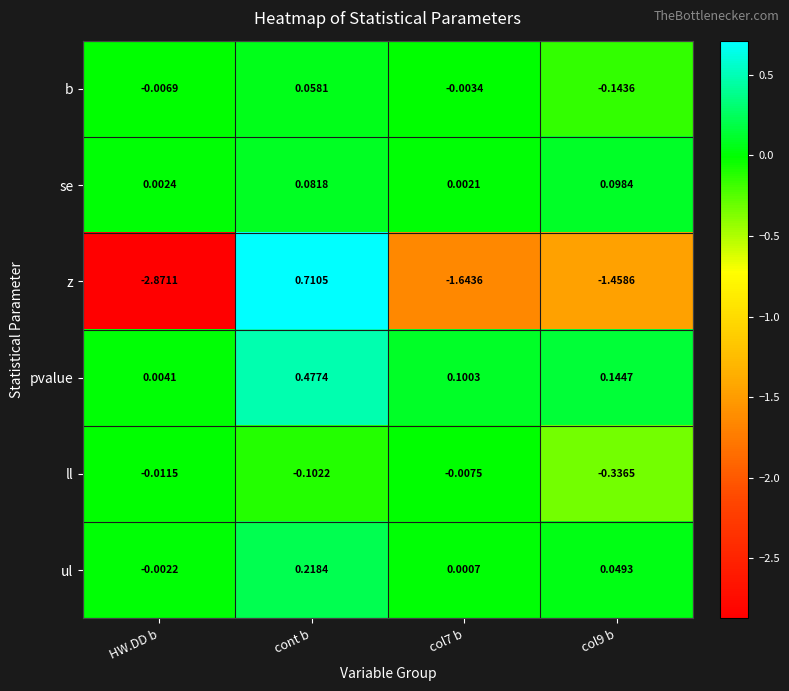

Which series has the widest spread of values?

z